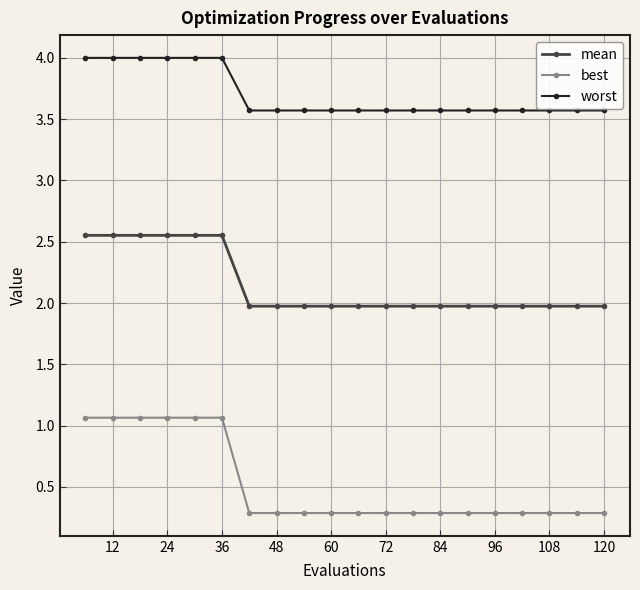

Which series has the largest range (max minus min)?

best